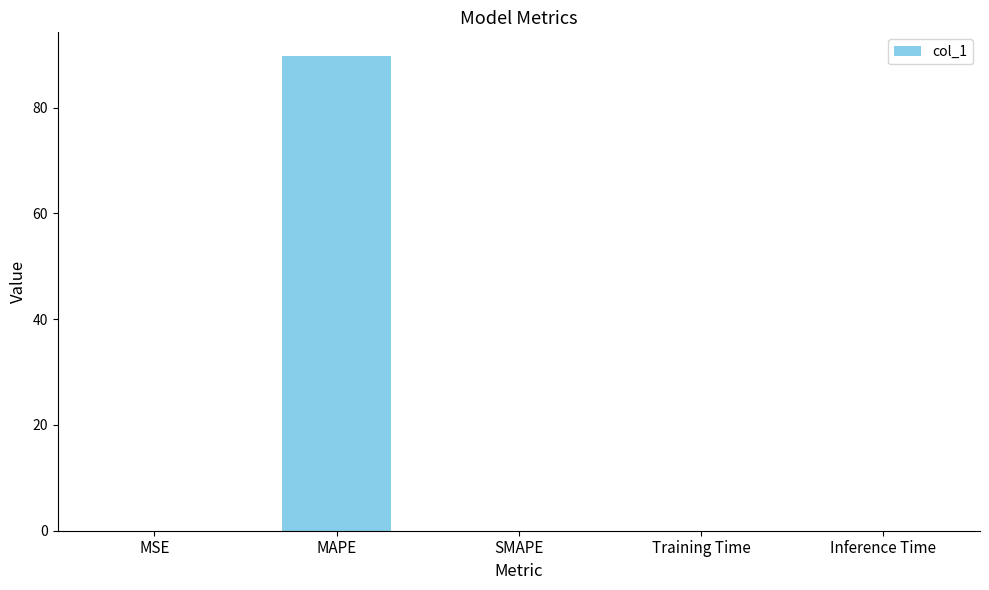

What value does the data have at MAPE?

89.8